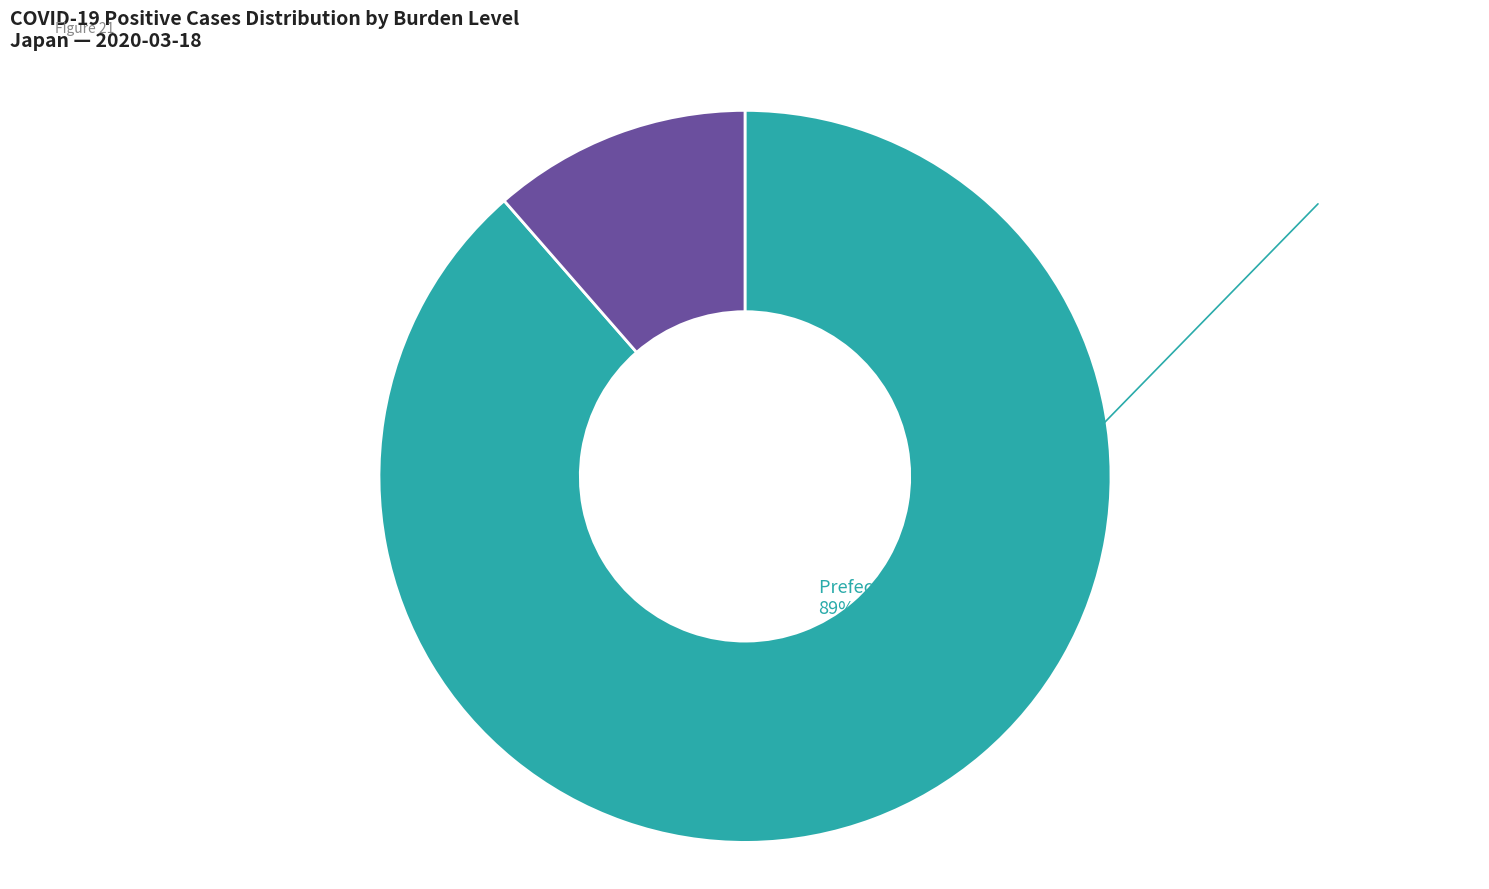

What is the ratio of the value at Prefectures with ≥20 cases to the value at Prefectures with <20 cases?

7.8